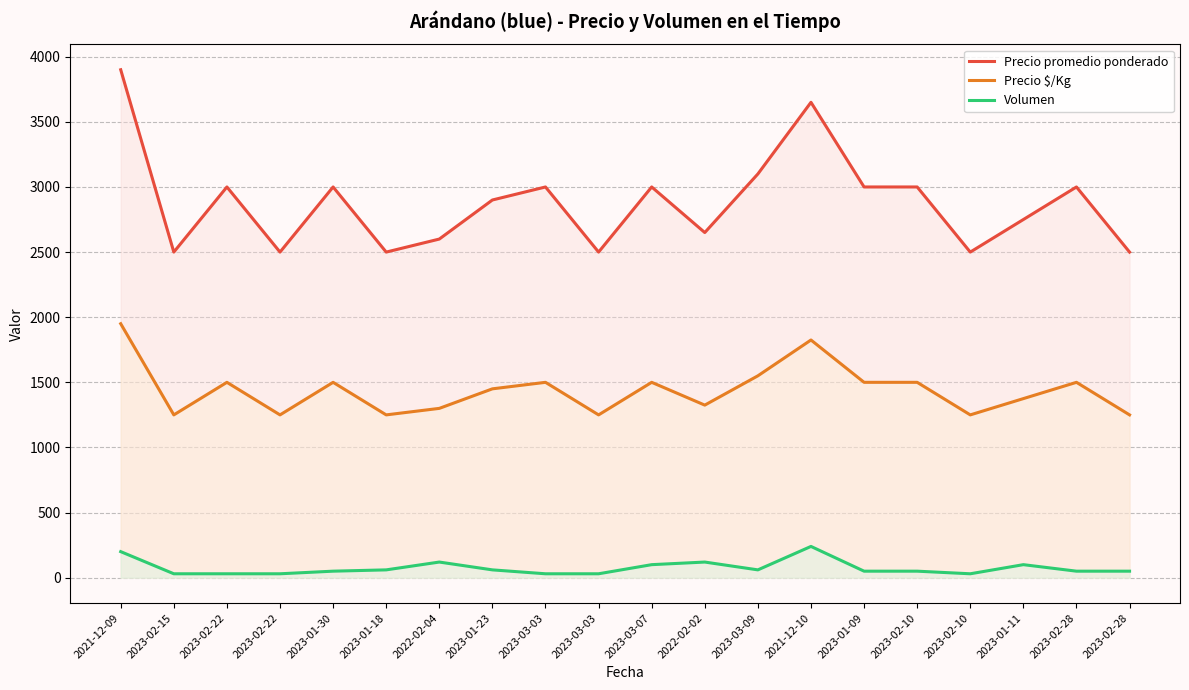

At which category does Precio $/Kg reach its first local peak?

2023-02-22